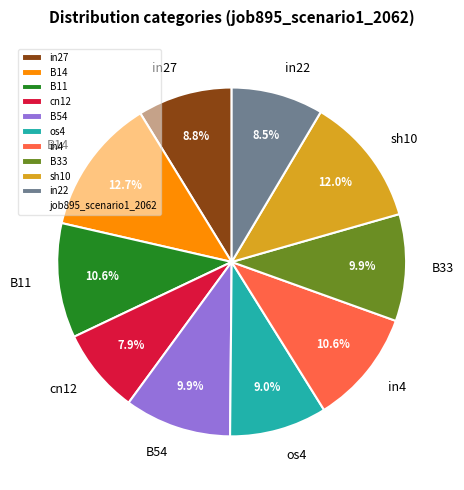

Which slice is the largest?

B14